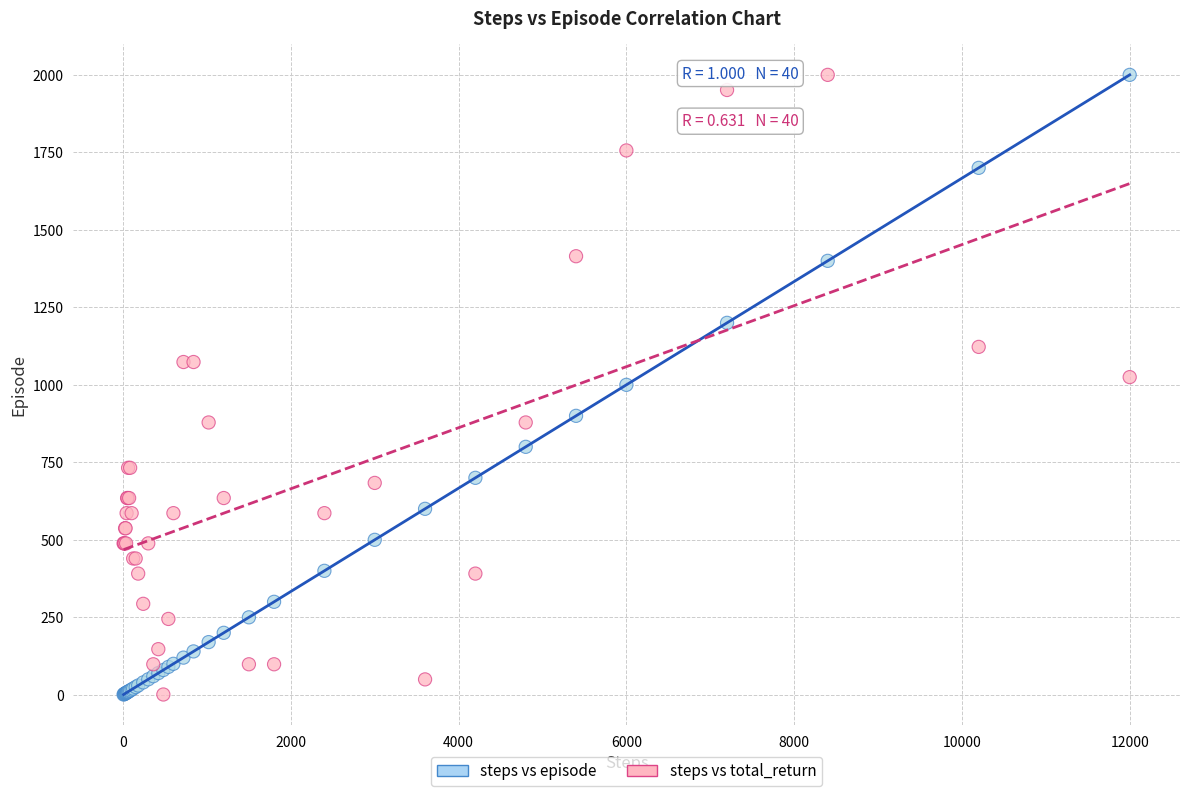

What is the X range (max minus min) for the scatter plot?

11994.0